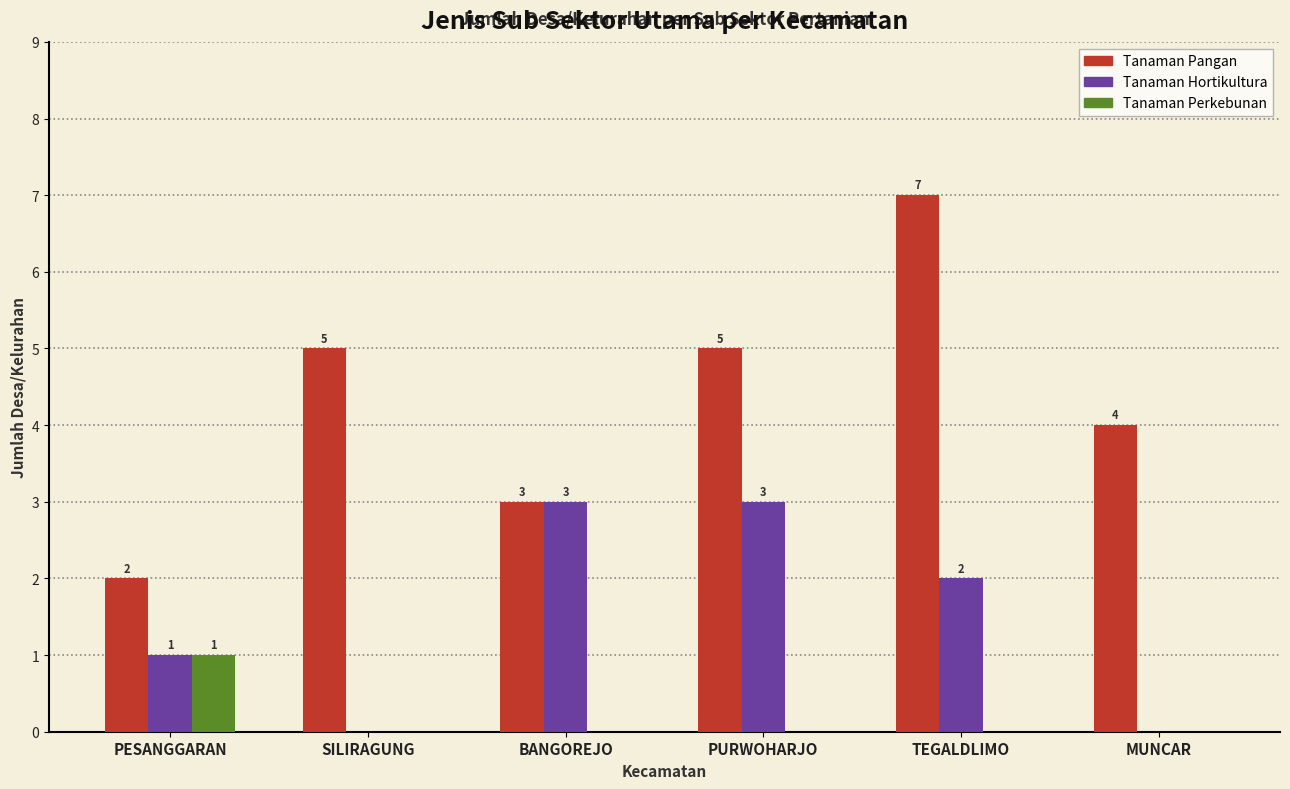

What is the sum of all Tanaman Perkebunan values?

1